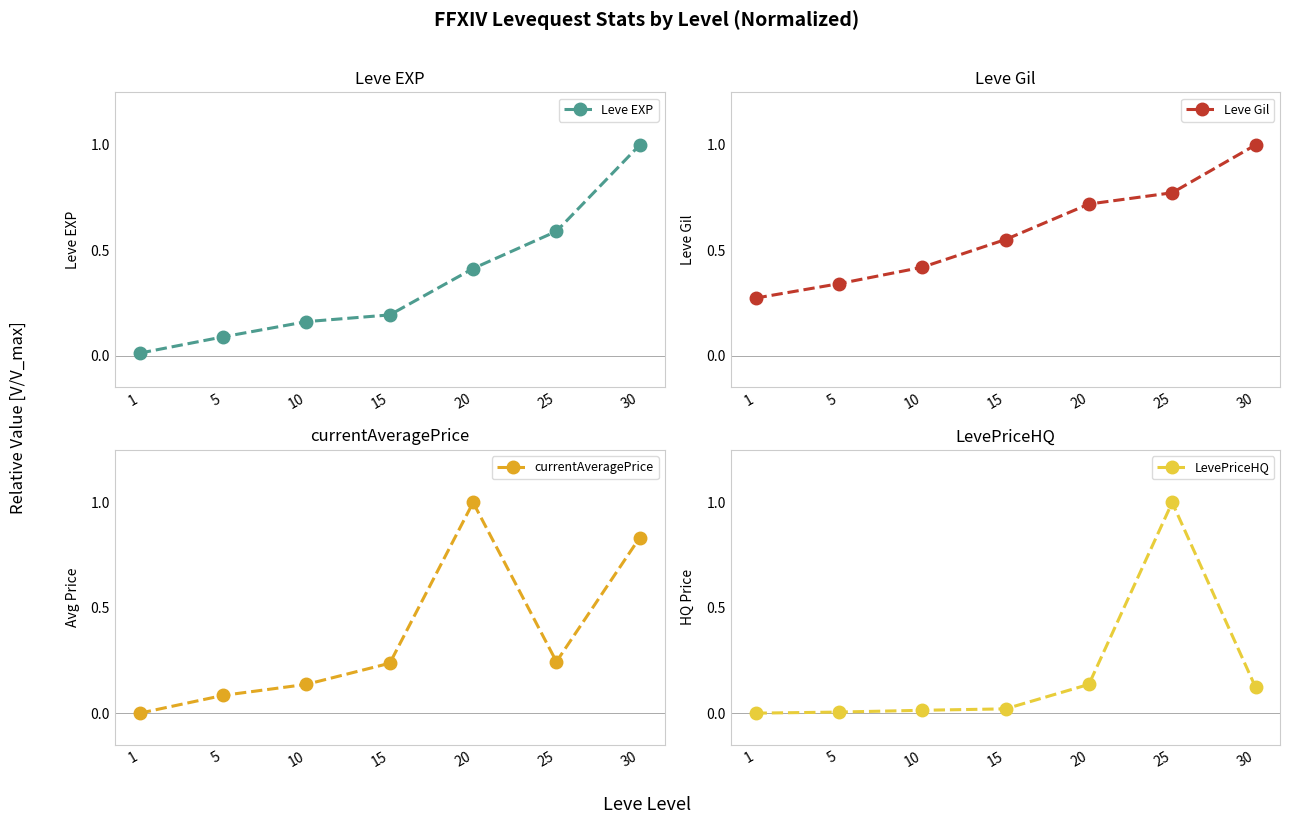

How many intersections are there between currentAveragePrice and Leve Gil?

2